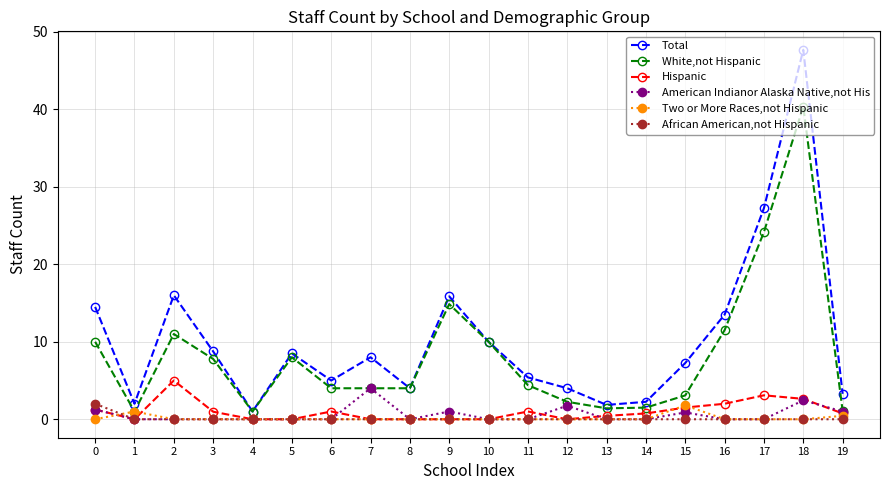

What is the maximum value for American Indianor Alaska Native,not His?

4.0